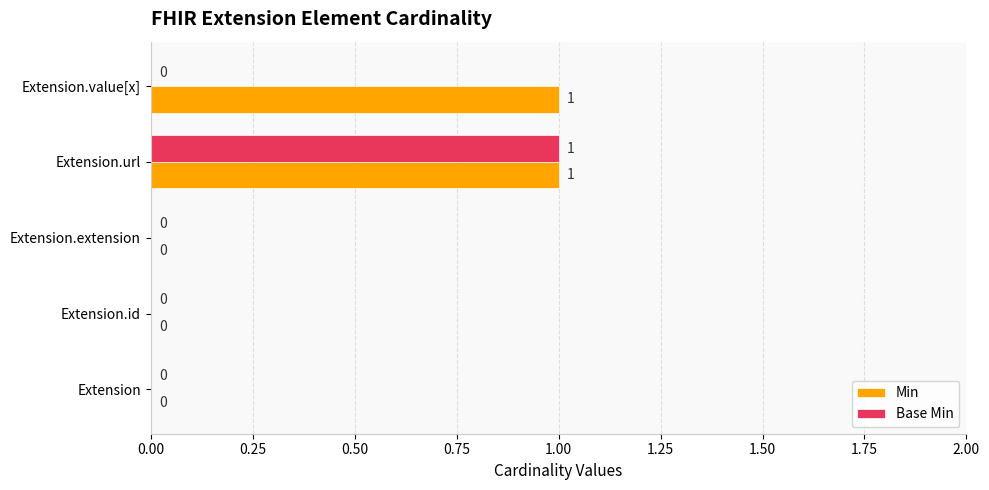

How many series are shown in this chart?

2